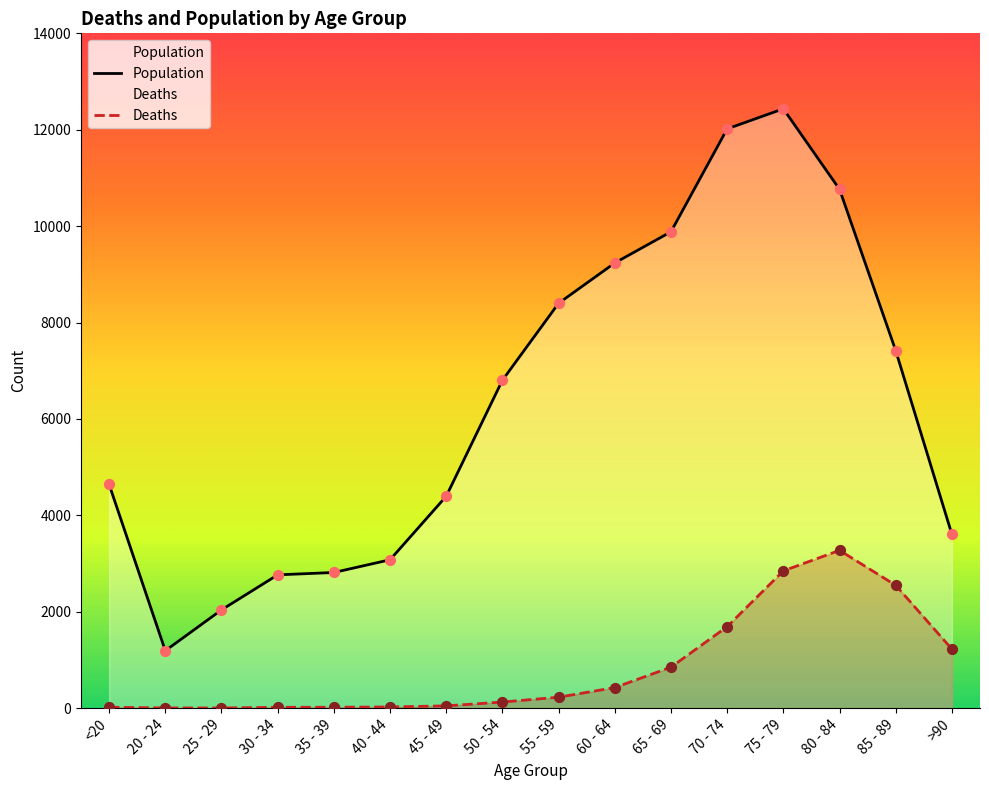

Is the value of Deaths at 40 - 44 greater than the value of Population at <20?

No